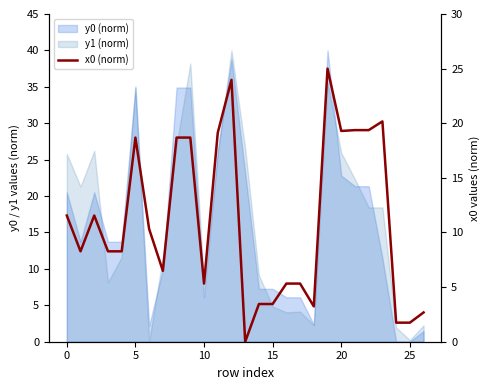

What is the maximum value shown in the chart?

25.0